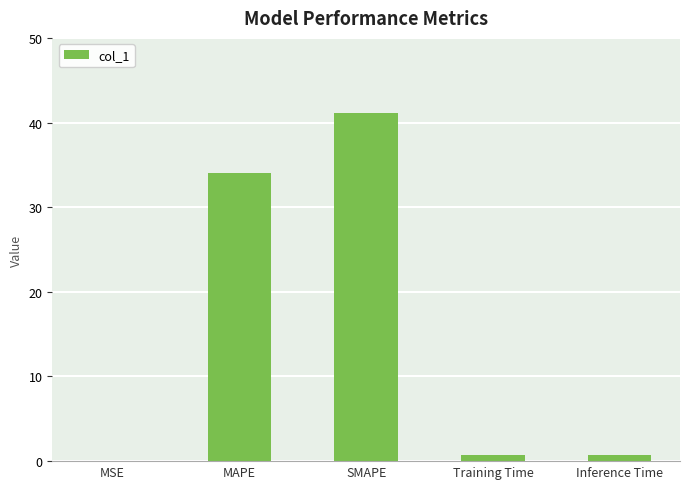

Which has a higher value, MAPE or SMAPE?

SMAPE